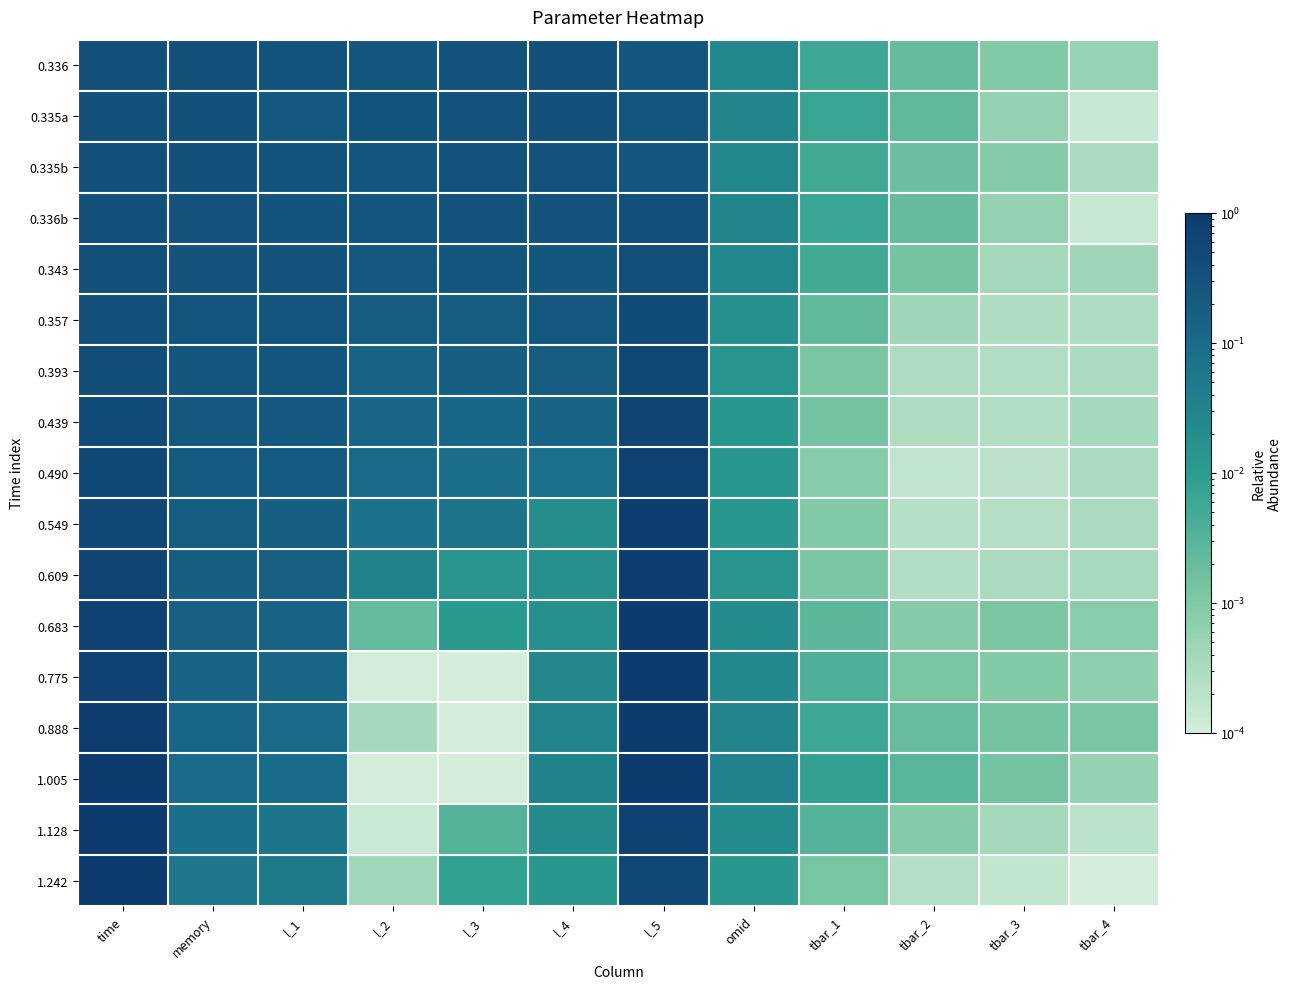

What is the spread (max minus min) of values at l_2?

0.3